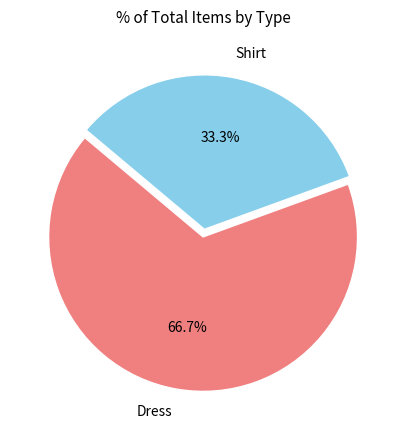

What percentage is the Shirt slice, to the nearest percent?

33%